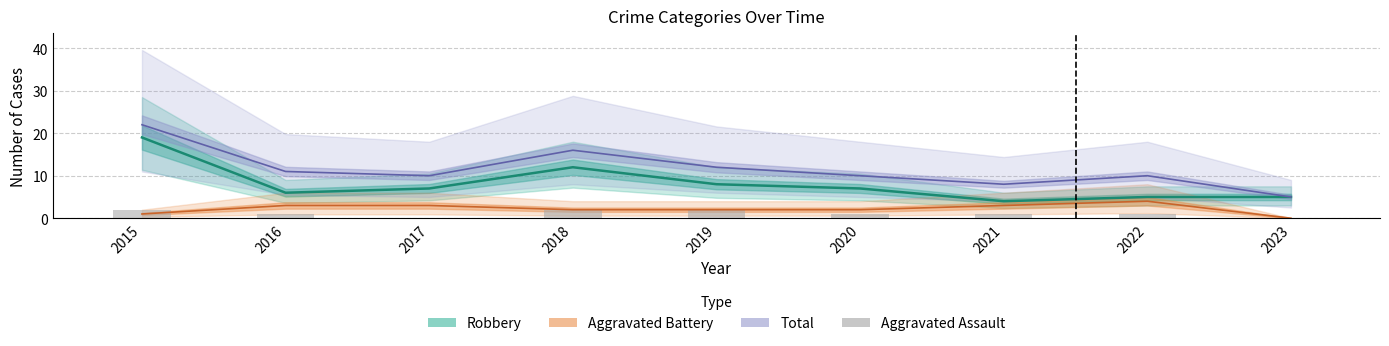

The value at 2021 is 1. True or false?

True